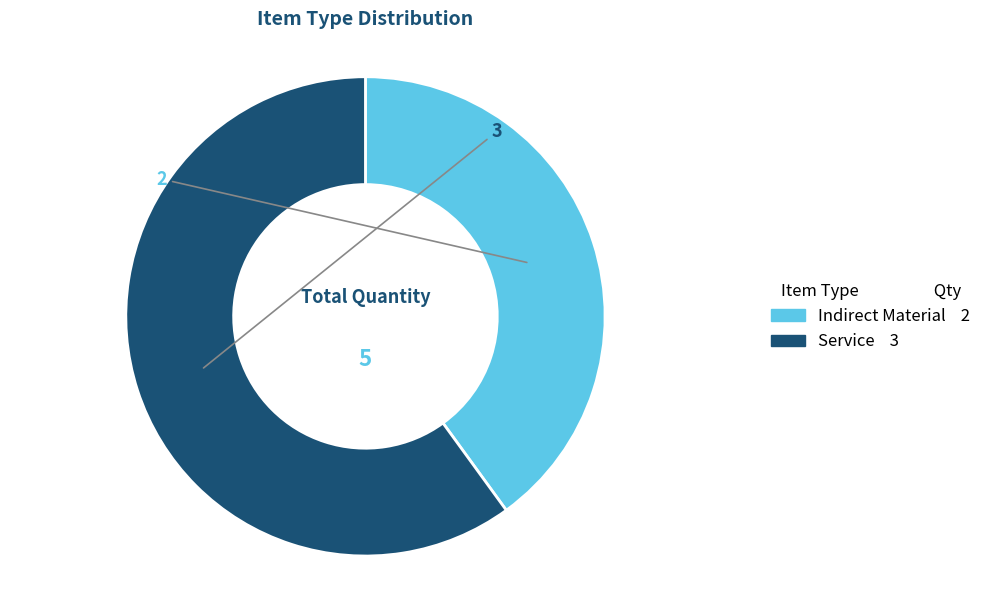

True or false: Indirect Material accounts for 40% of the total.

True